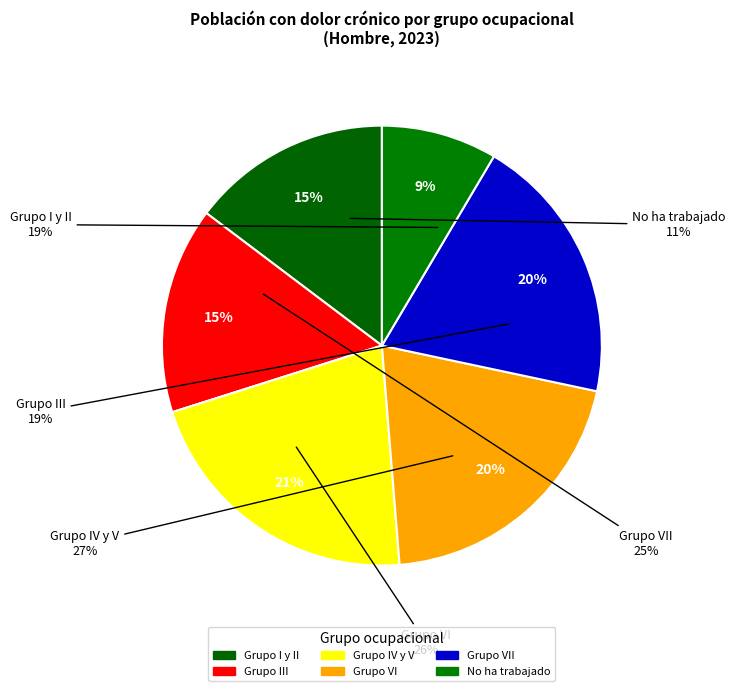

Does any single category account for the majority?

No